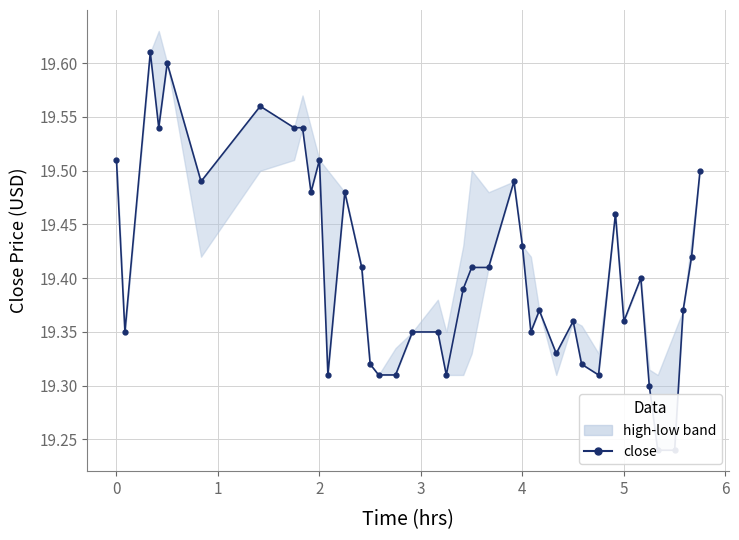

How many interior local peaks (higher than both neighbors) does the data have?

10